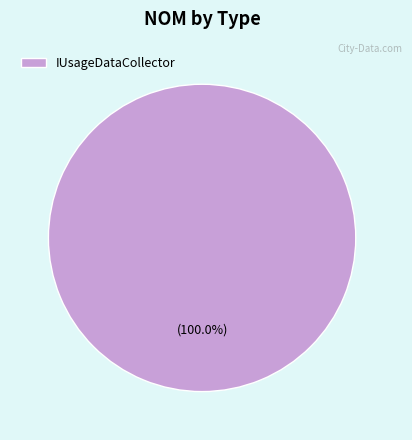

Rank the categories by value from highest to lowest.

IUsageDataCollector